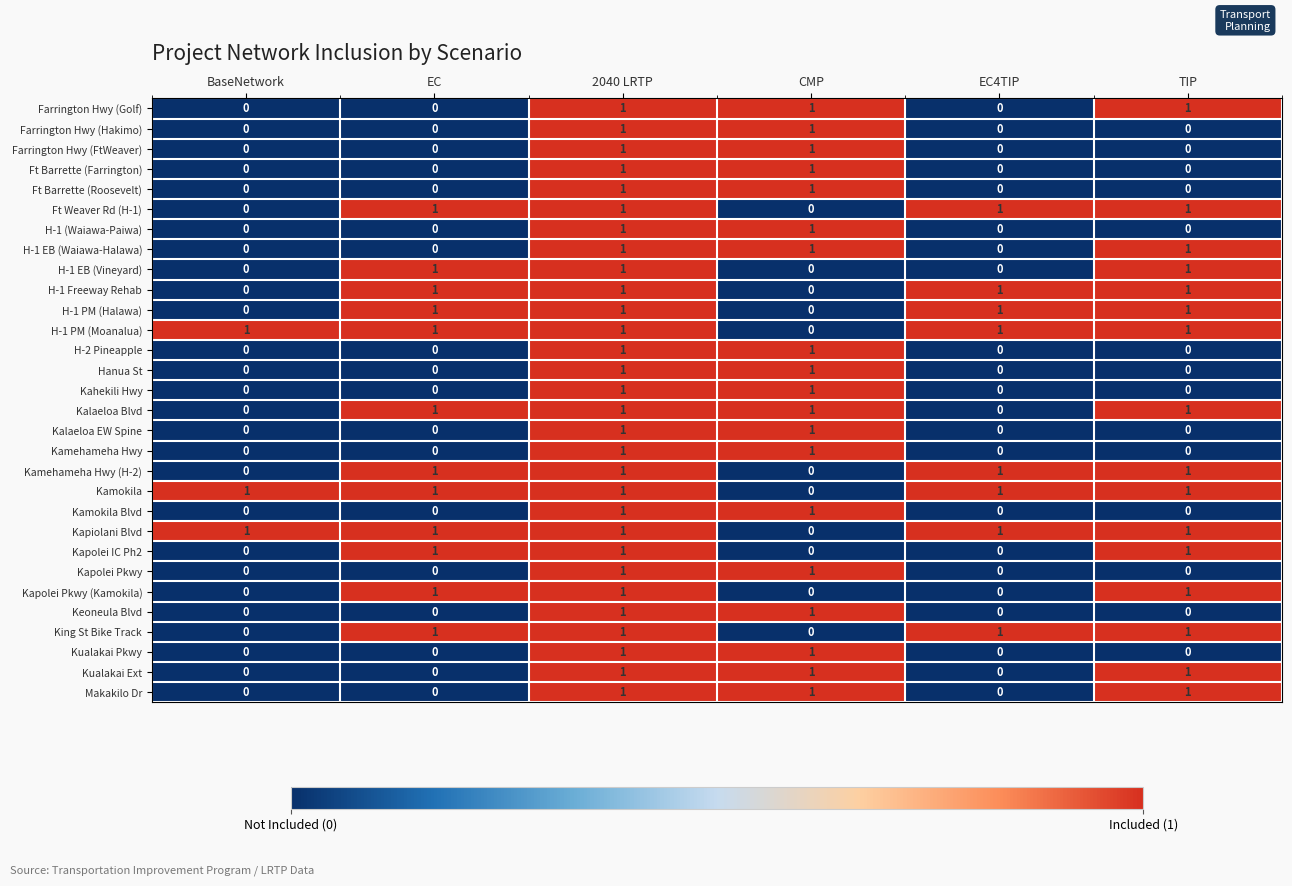

The H-2 Pineapple series shows 1 at 2040 LRTP. True or false?

True